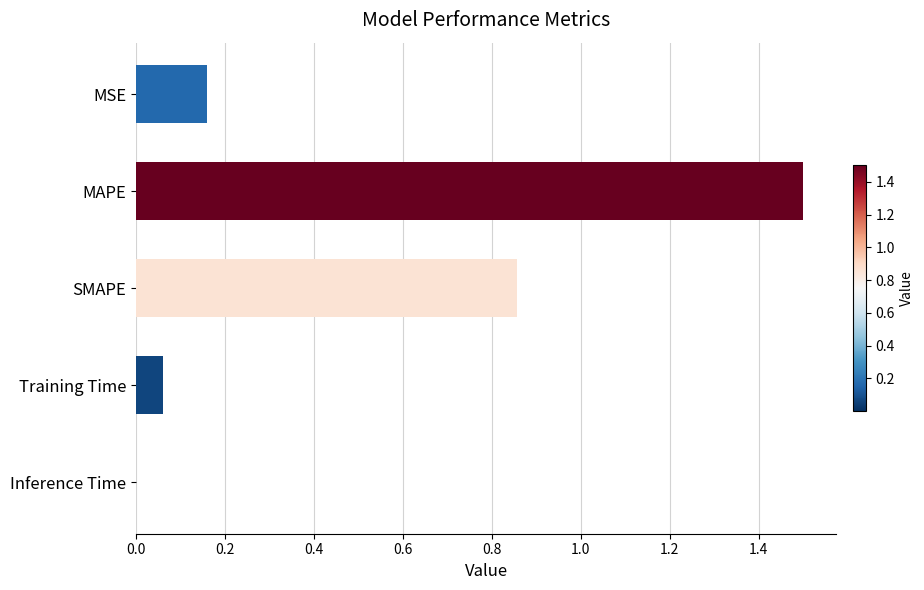

What is the sum of all values?

2.6